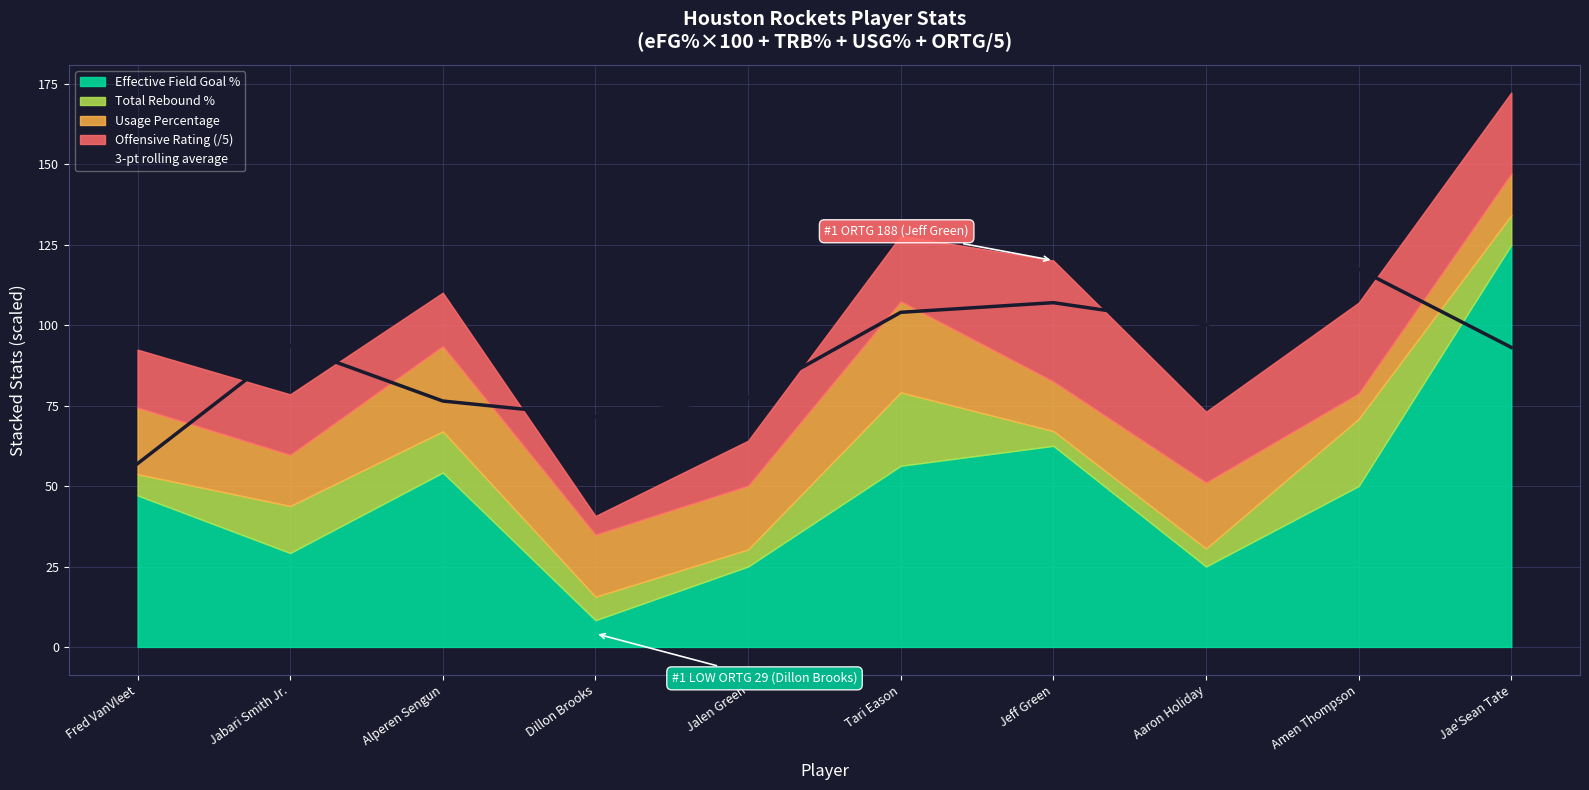

The chart shows a value of 93.1 at Jae'Sean Tate. True or false?

True